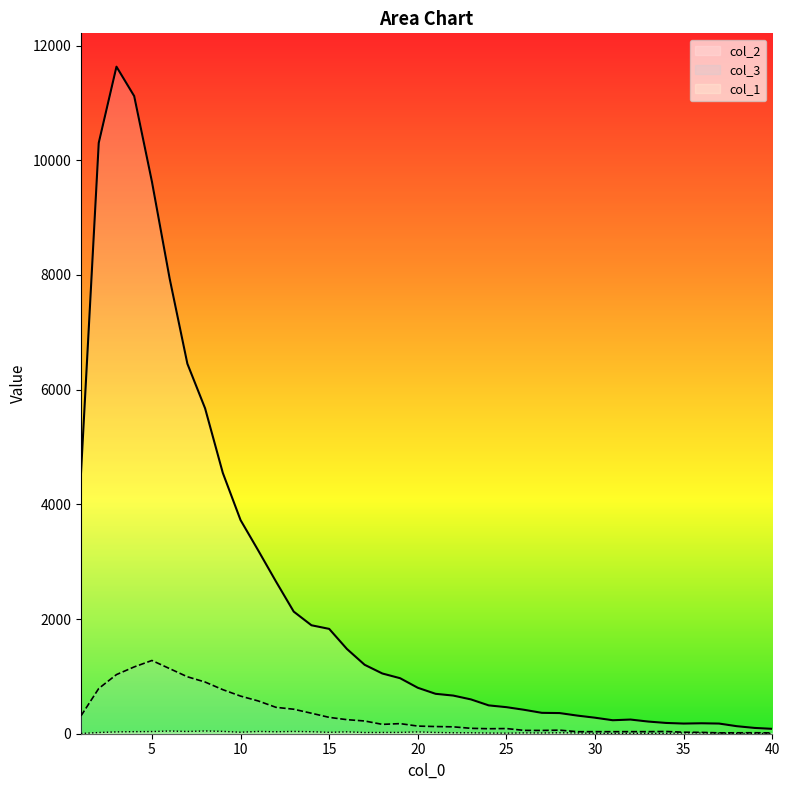

What is the sum of all col_1 values?

857